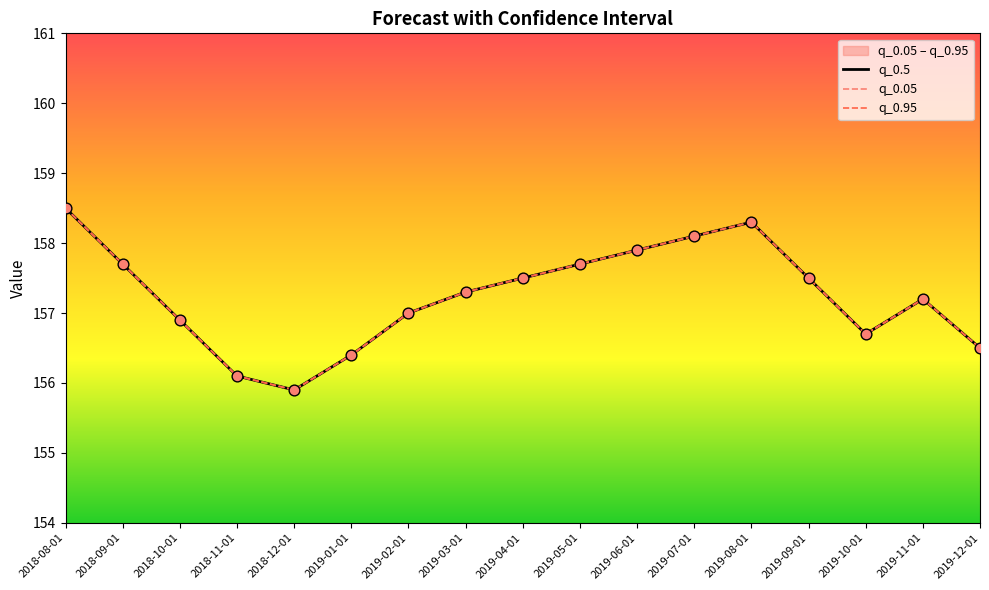

Which series contains the highest Y value?

q_0.5